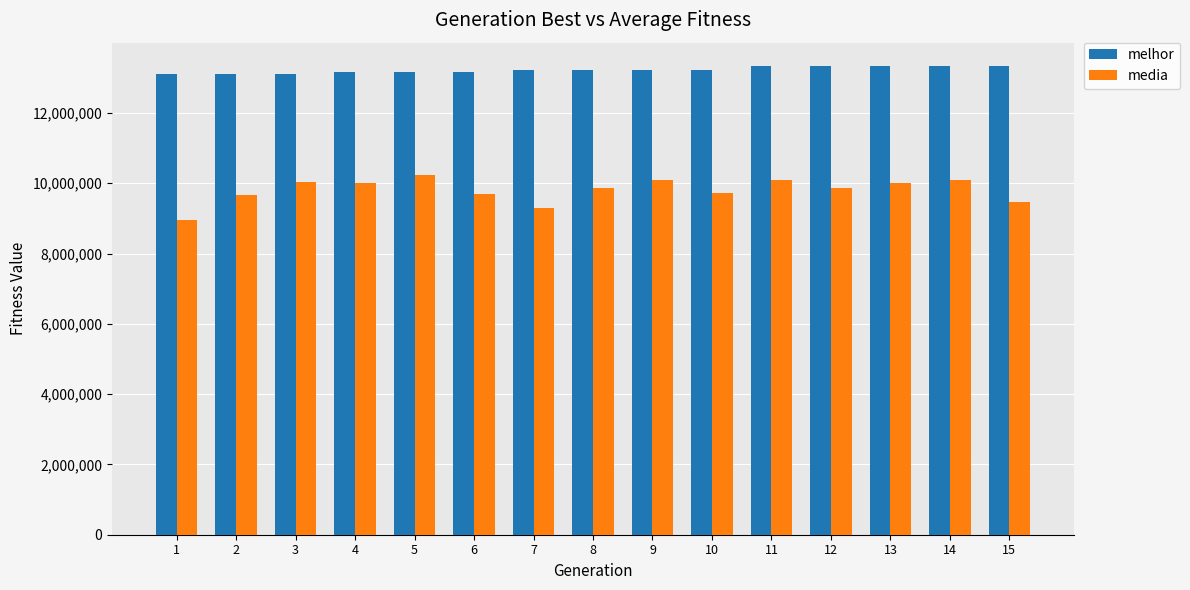

What is the difference between the highest and lowest values at 5?

2941307.4